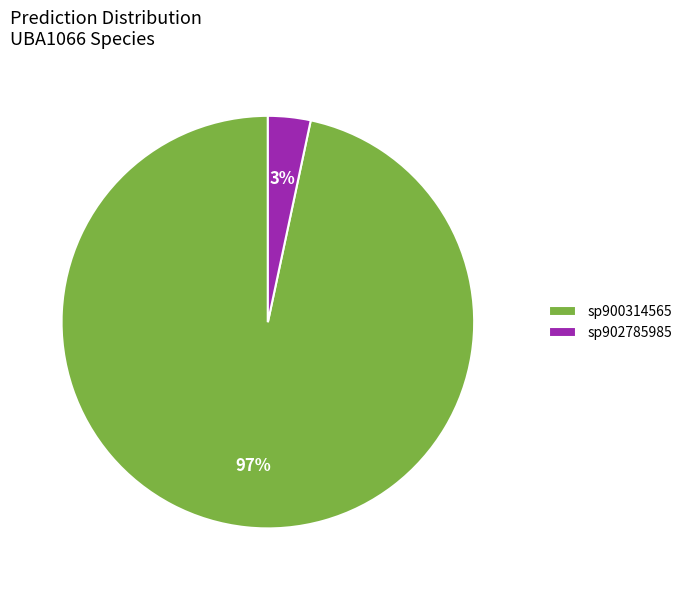

True or false: sp902785985 accounts for 12% of the total.

False